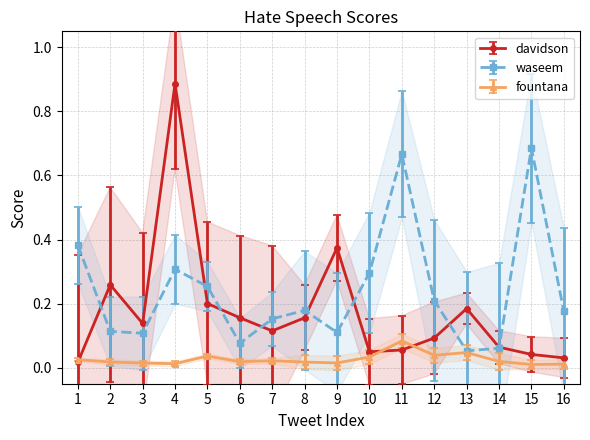

Where is the first local minimum for waseem?

3